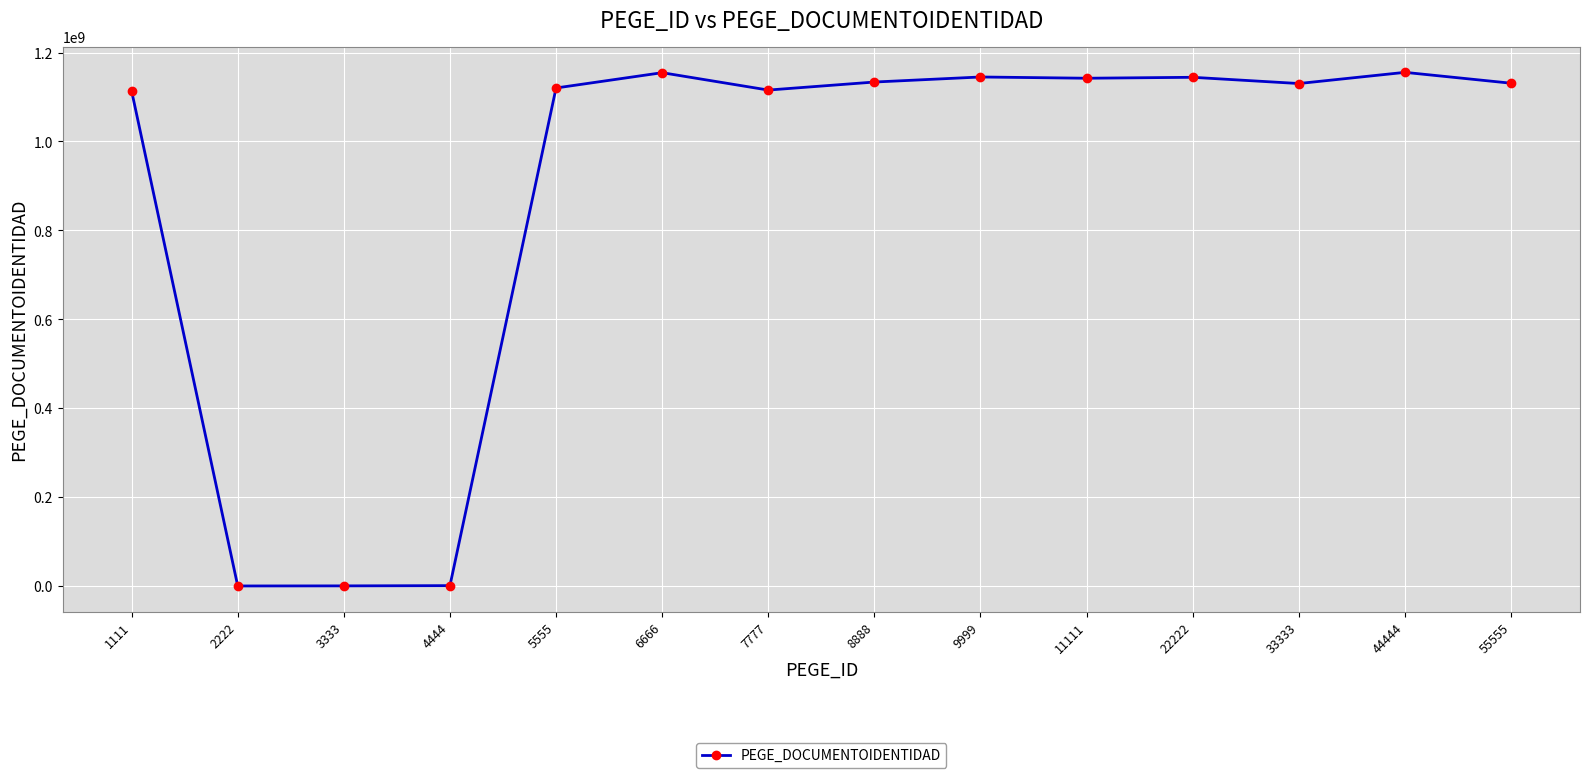

Count the number of categories in the chart.

14